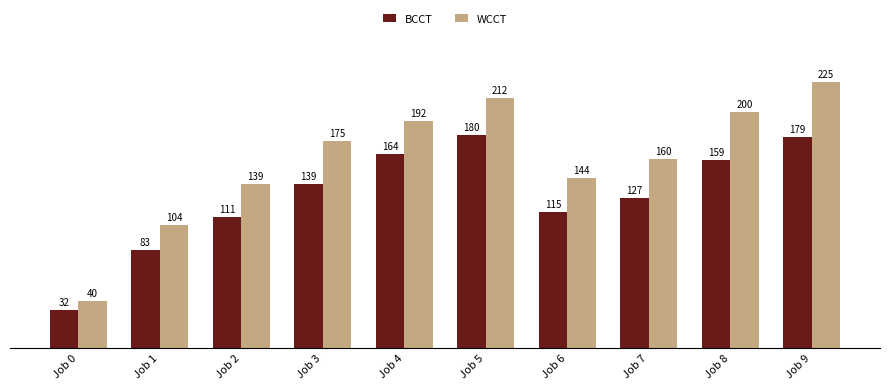

What value does the BCCT series have at Job 4?

164